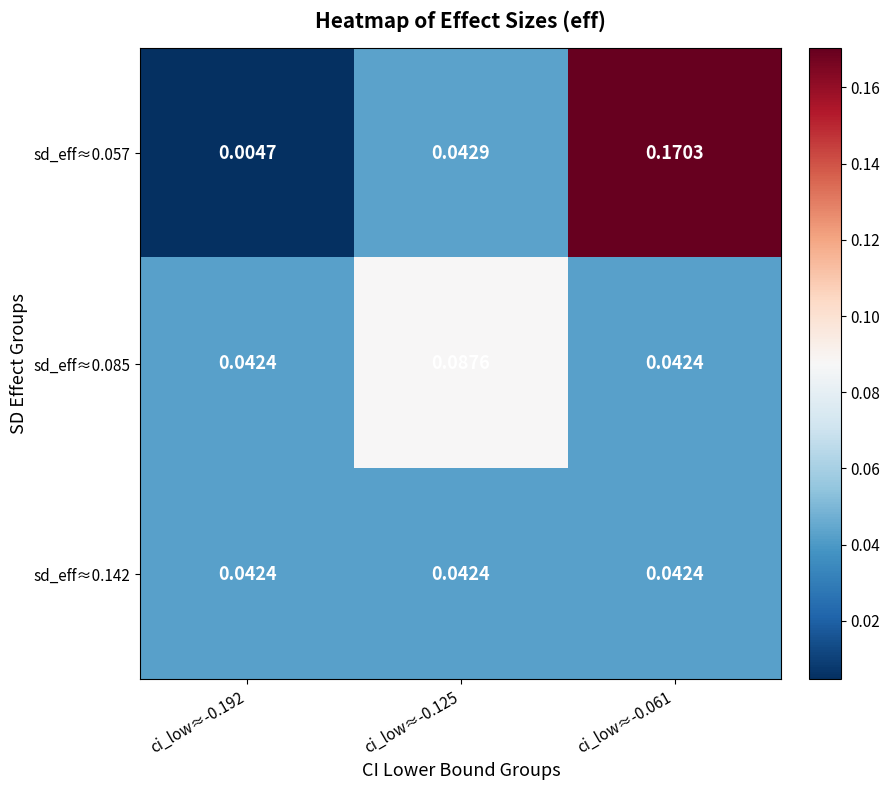

At which category is the sum across all series the highest?

ci_low≈-0.061